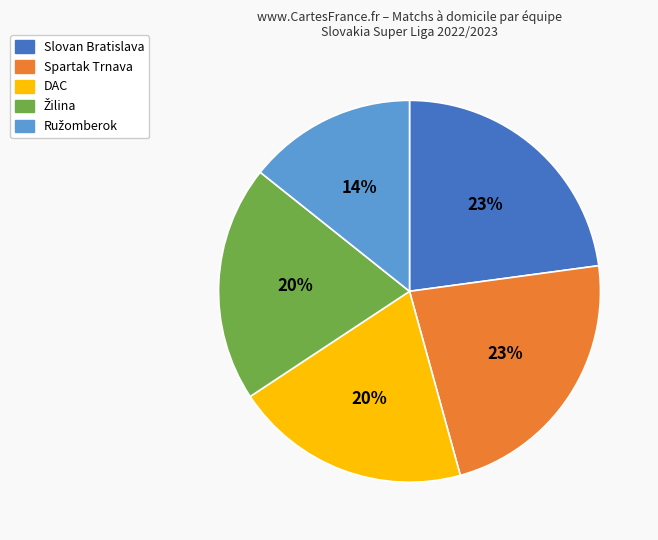

To the nearest percent, what is the average slice percentage?

20%